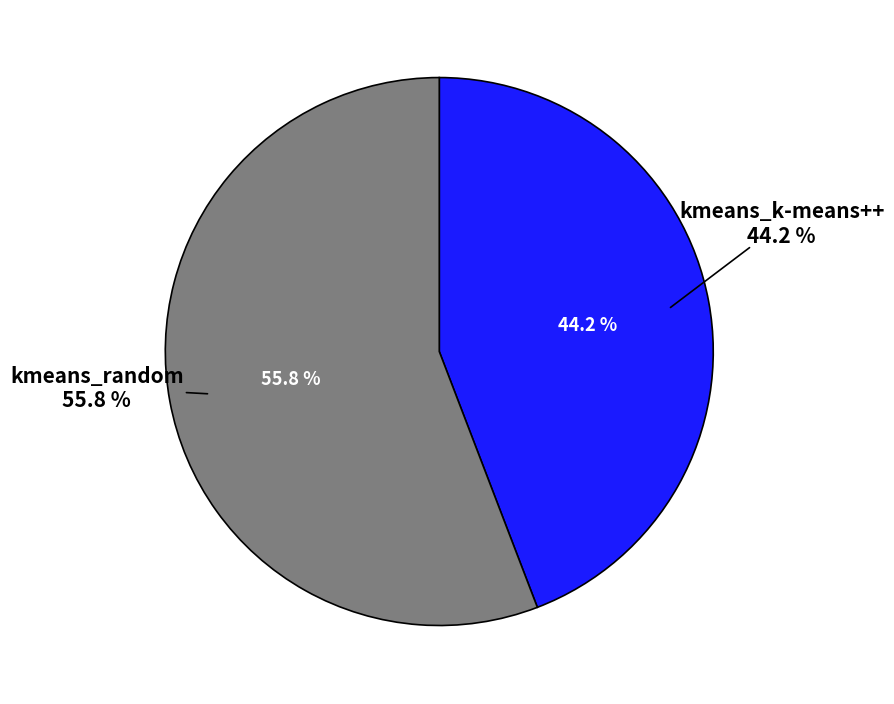

Is it true that kmeans_k-means++ is 58% of the pie?

False